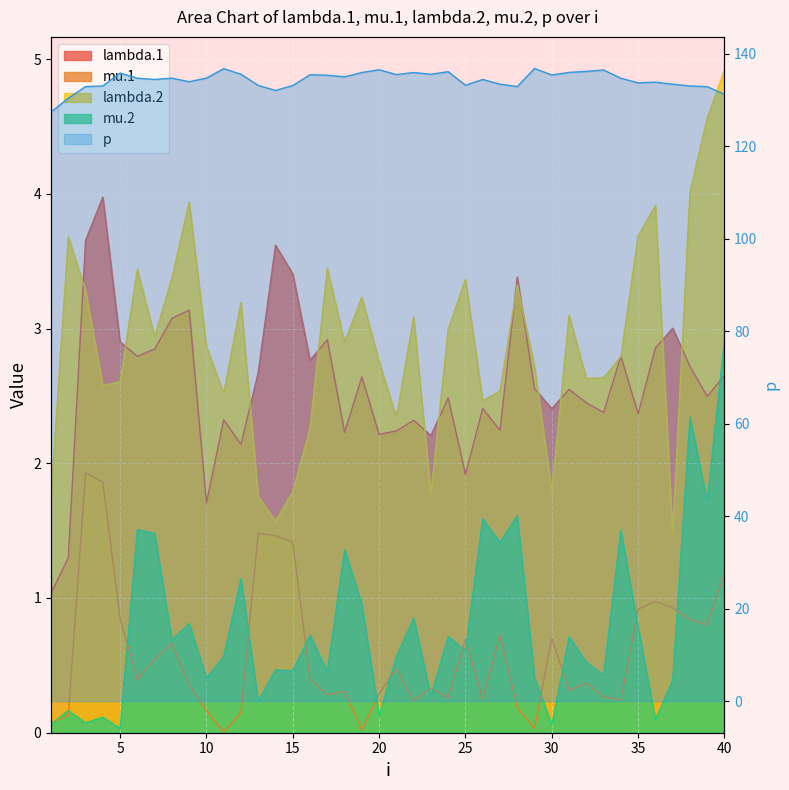

Which series has the widest spread of values?

p